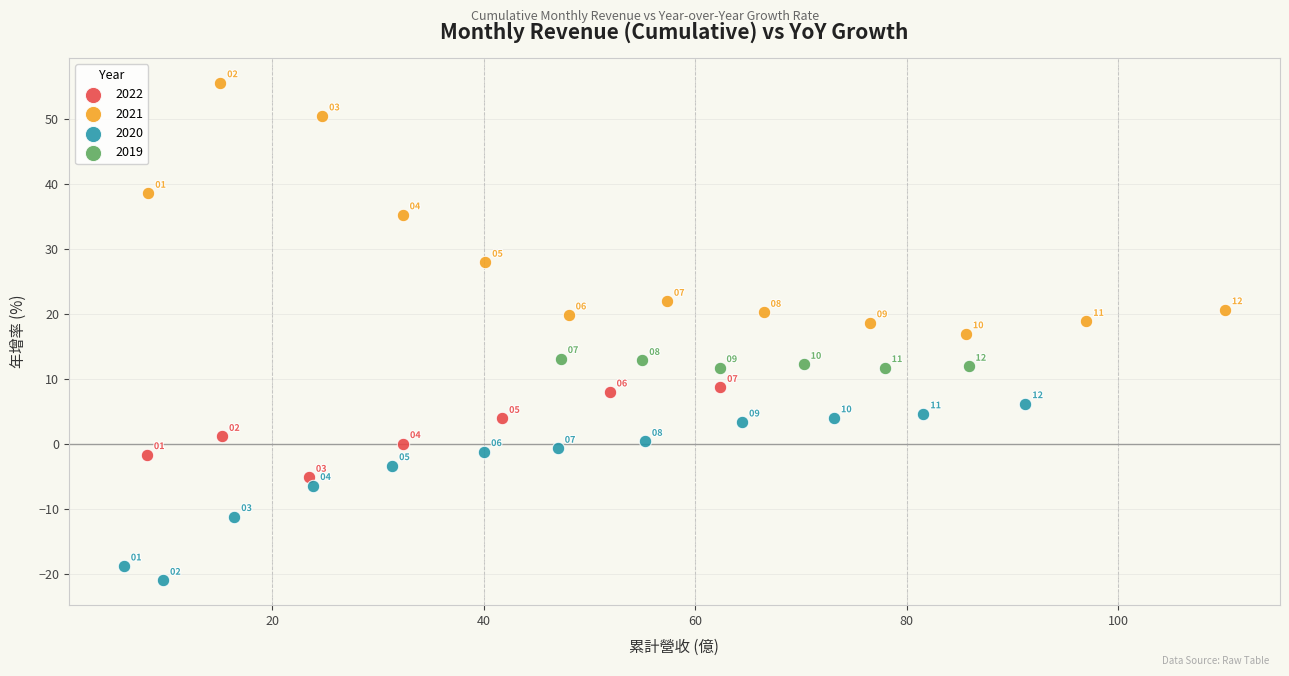

Which series has the largest Y range (max minus min)?

2021